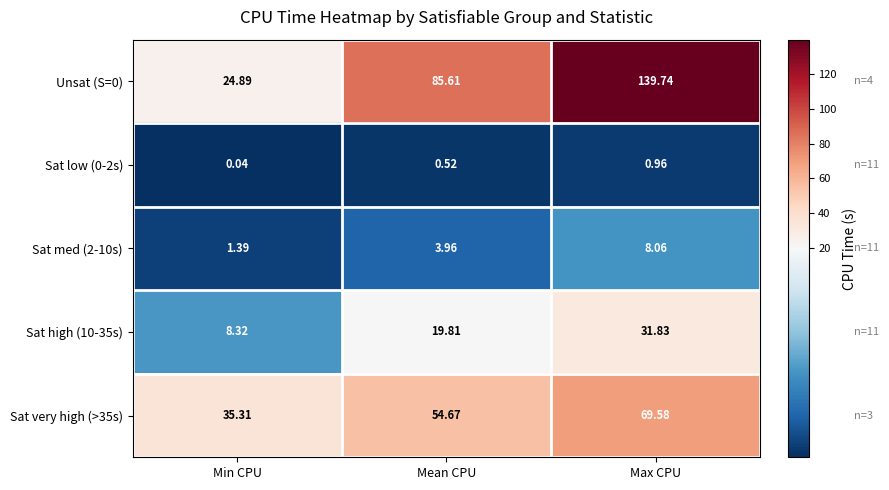

At which label does Sat very high (>35s) reach its peak?

Max CPU